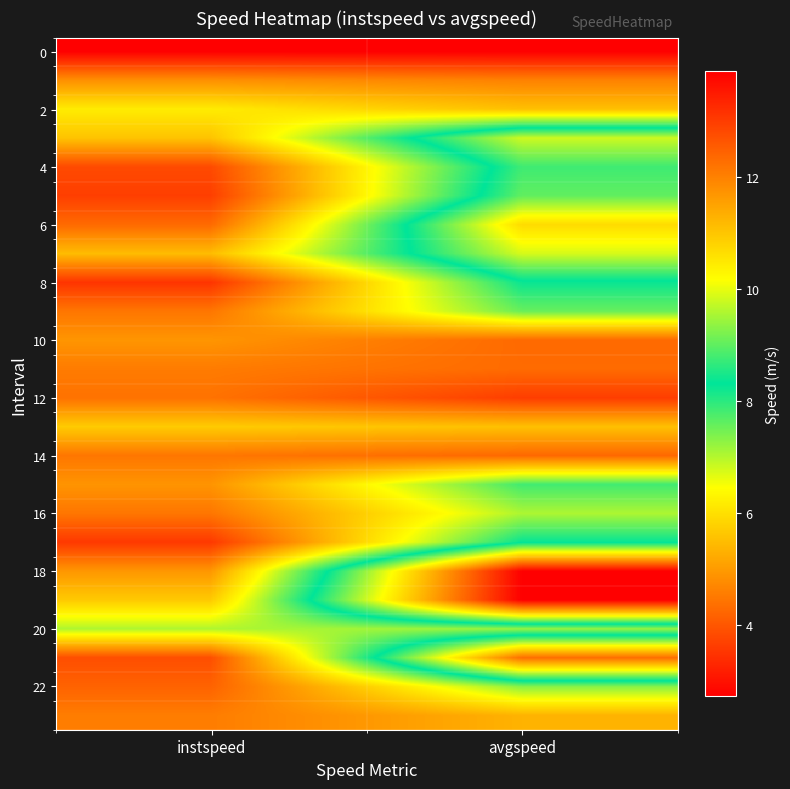

Which category has the lowest value across all series?

avgspeed